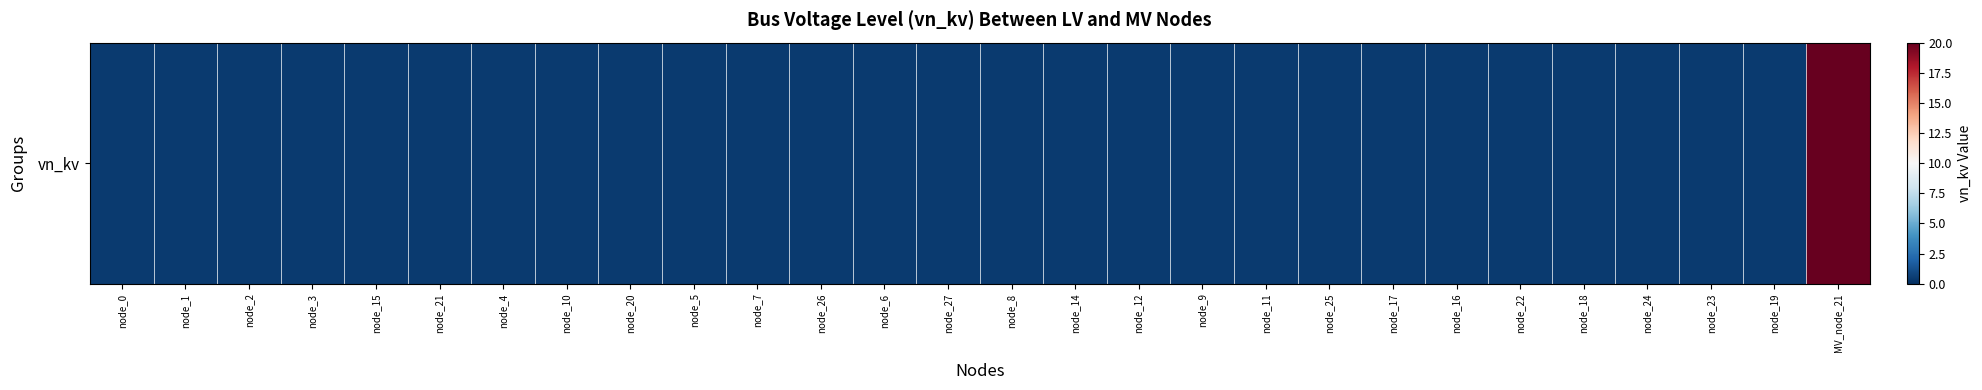

What value does the data have at MV_node_21?

20.0